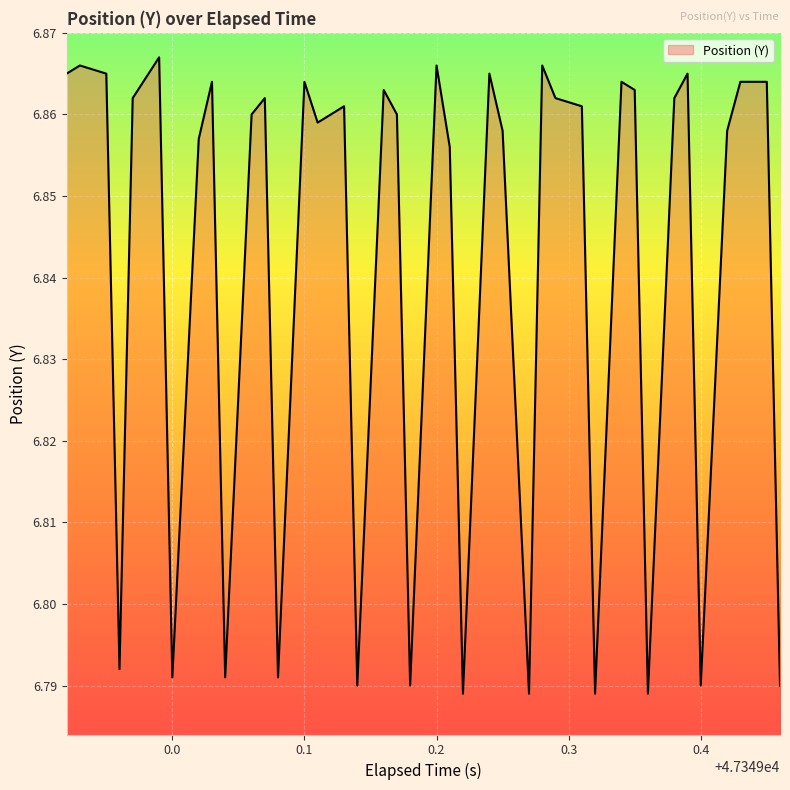

Reading left to right, list all the values displayed in this chart.

6.9	6.9	6.9	6.8	6.9	6.9	6.8	6.9	6.9	6.8	6.9	6.9	6.8	6.9	6.9	6.9	6.8	6.9	6.9	6.8	6.9	6.9	6.8	6.9	6.9	6.8	6.9	6.9	6.9	6.8	6.9	6.9	6.8	6.9	6.9	6.8	6.9	6.9	6.9	6.8